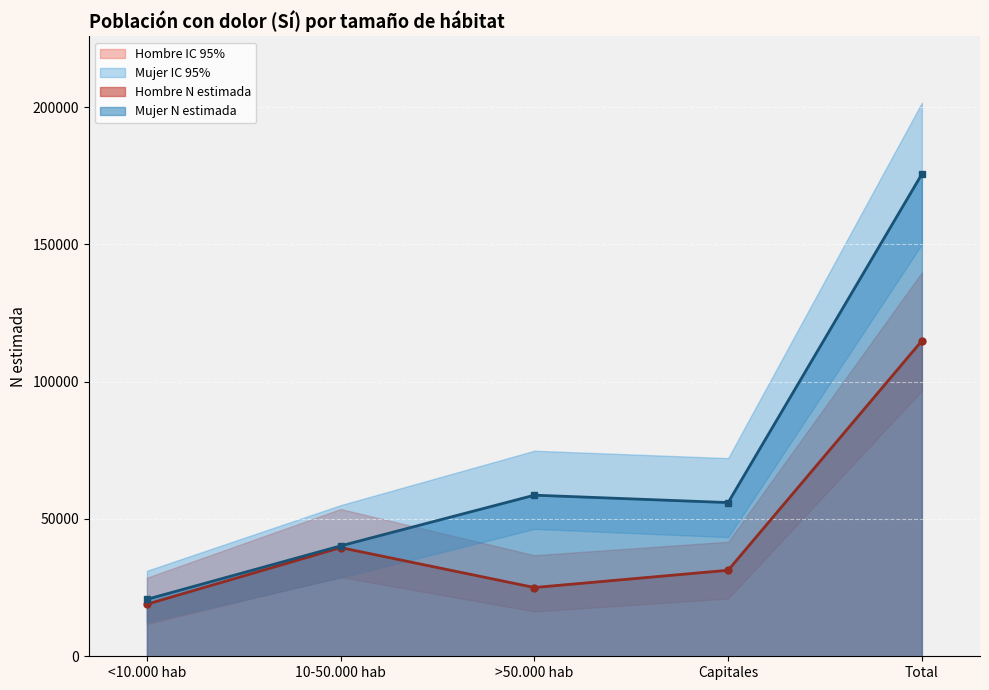

The Hombre N (estimada) series shows 18959 at <10.000 hab. True or false?

True